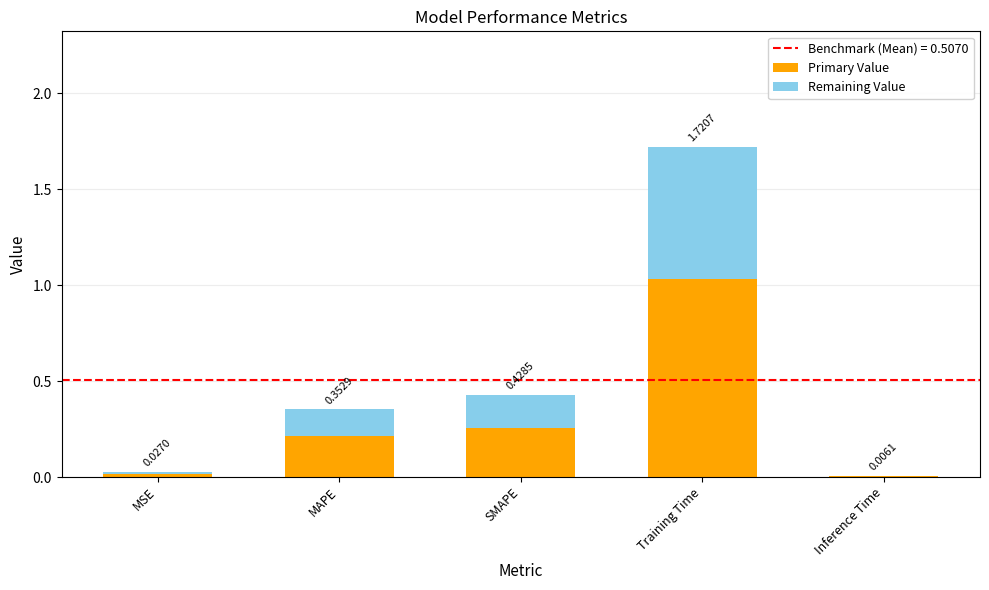

Which series has the widest spread of values?

Primary Value